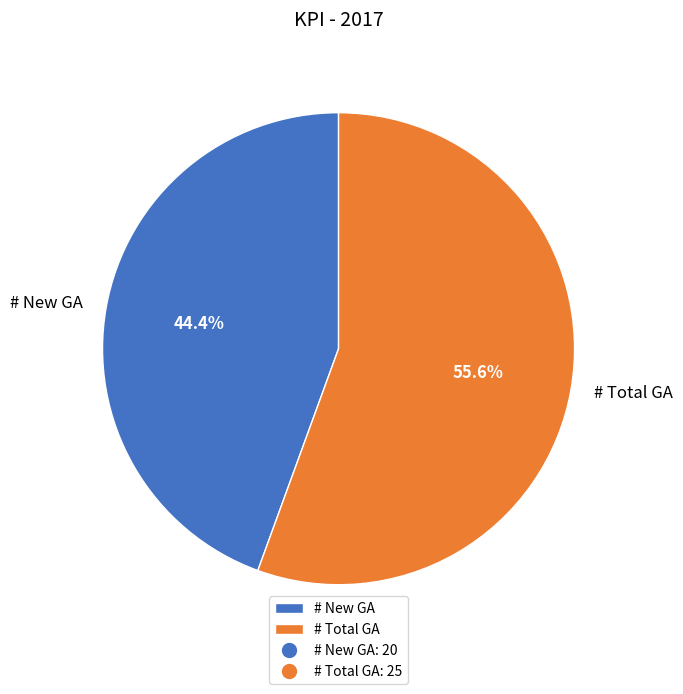

What is the majority slice?

# Total GA